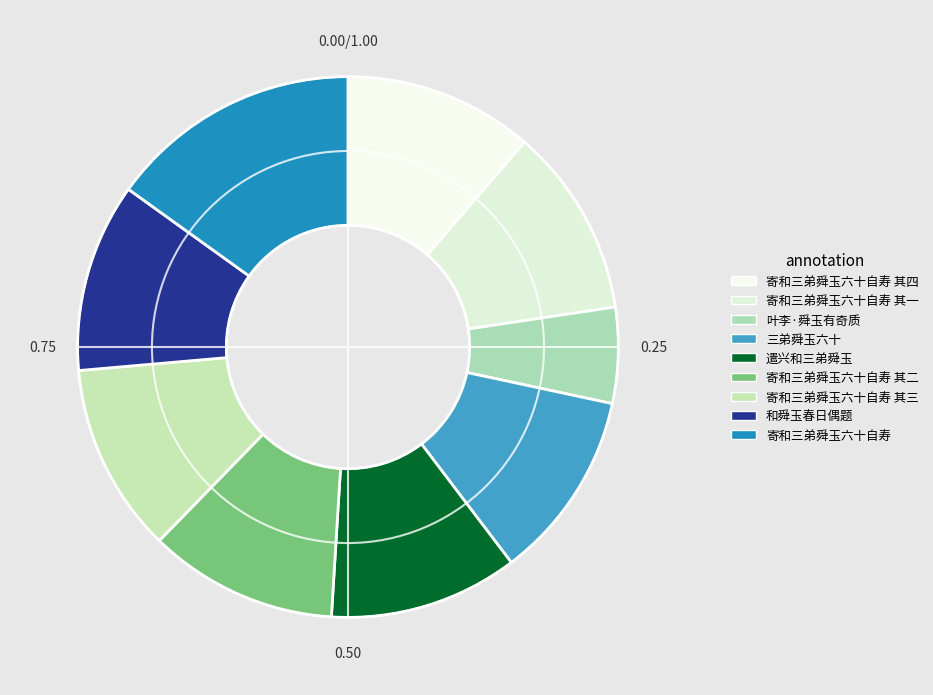

How many segments does this pie chart have?

9